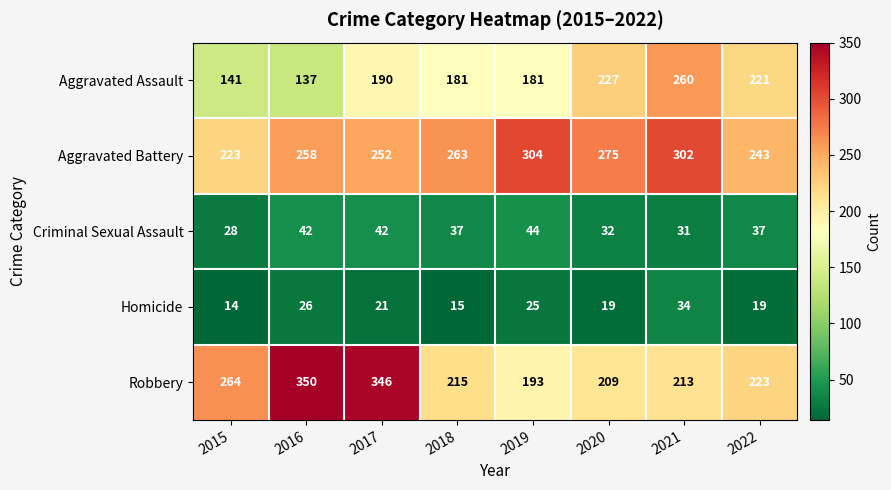

Where is Robbery nearest to the value 271?

2015